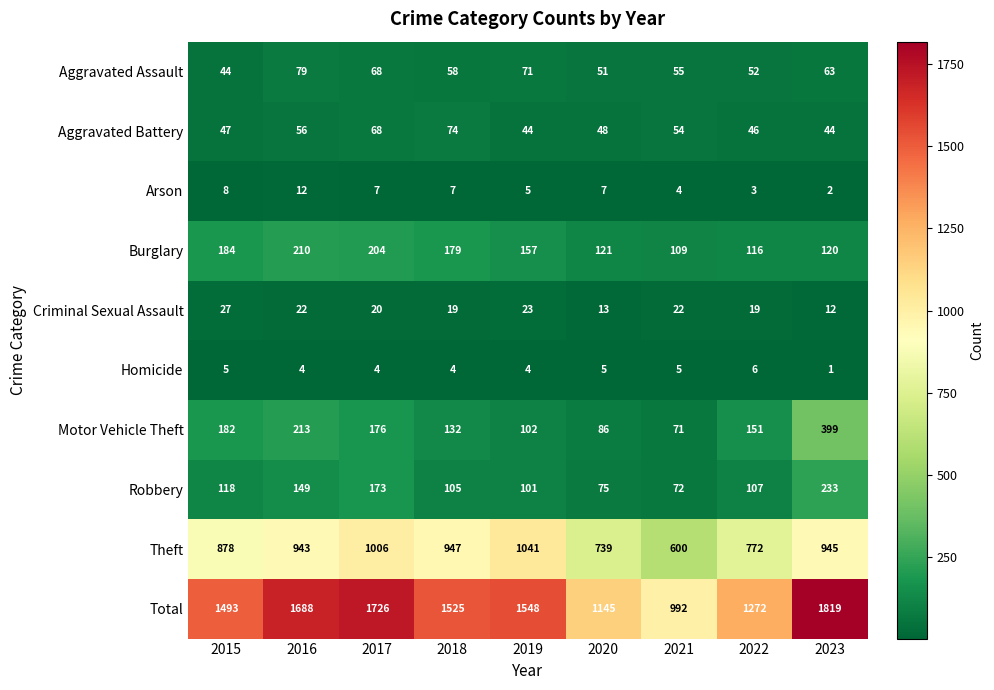

Count the number of data series in this chart.

10